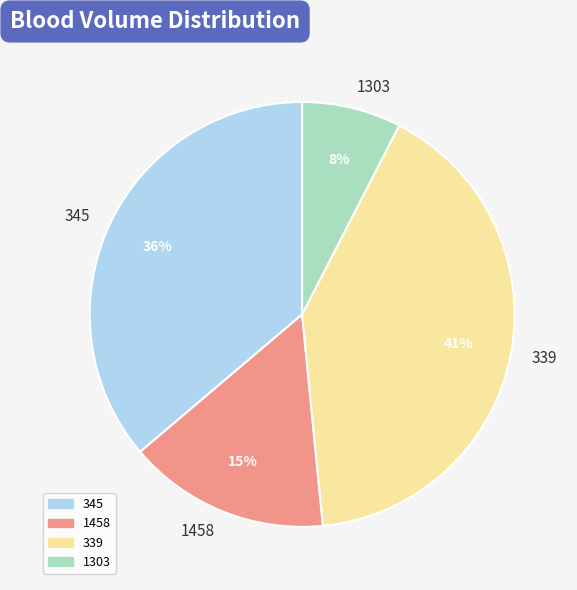

How many slices are in this pie chart?

4